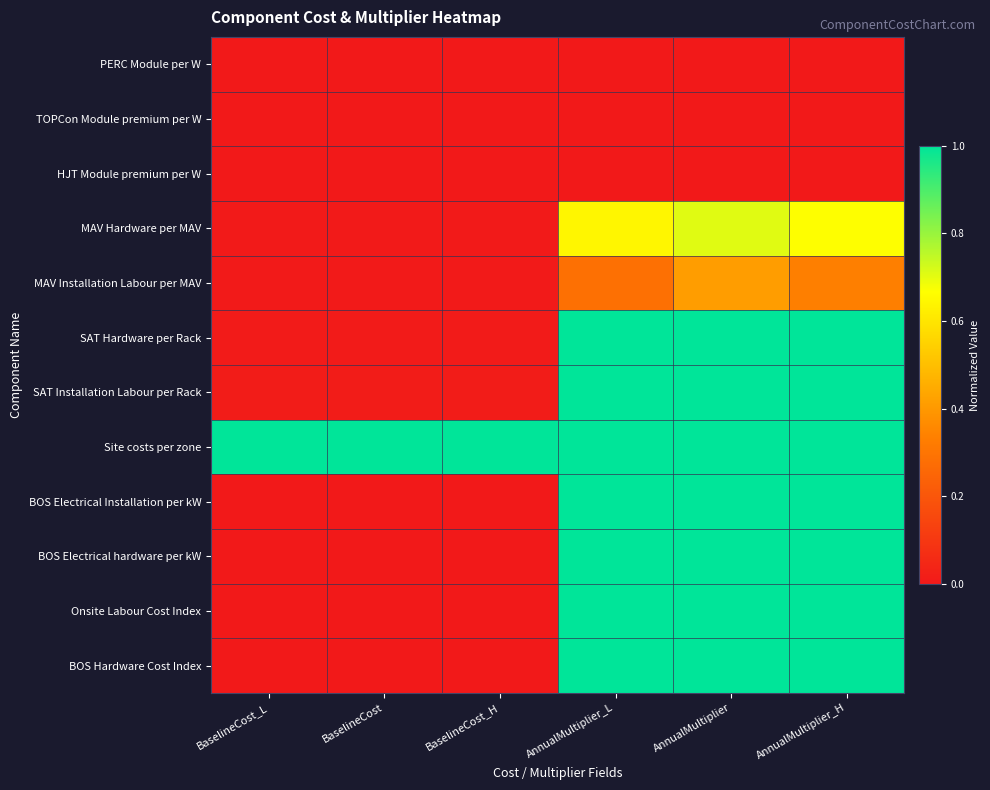

Which series changed the most between BaselineCost_L and AnnualMultiplier?

Onsite Labour Cost Index